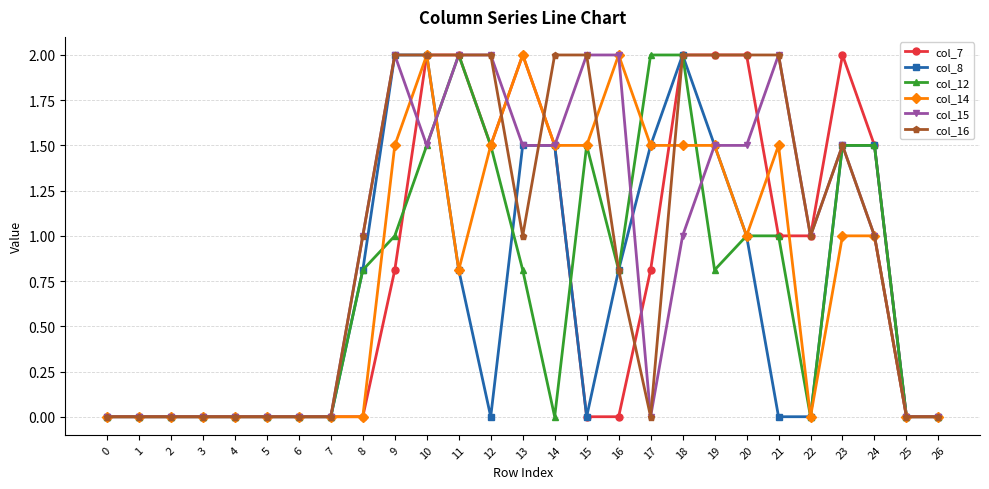

What is the value of the col_7 point at the 12th from the left?

2.0